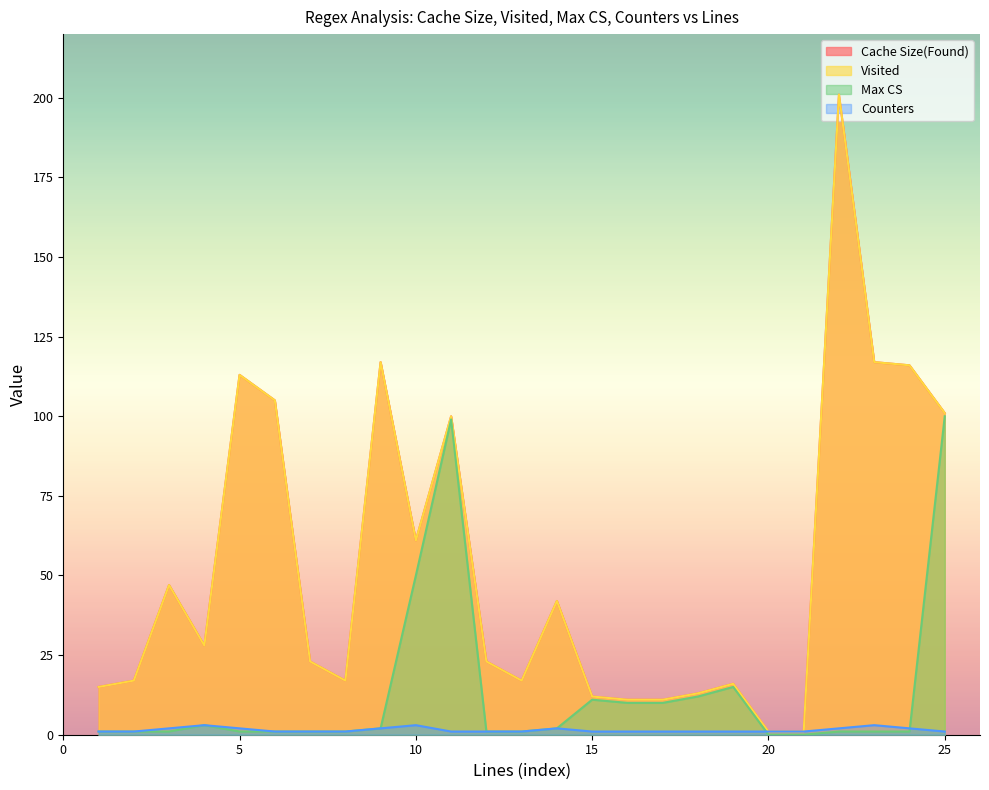

What is the value of the Counters point at the 20th from the left?

1